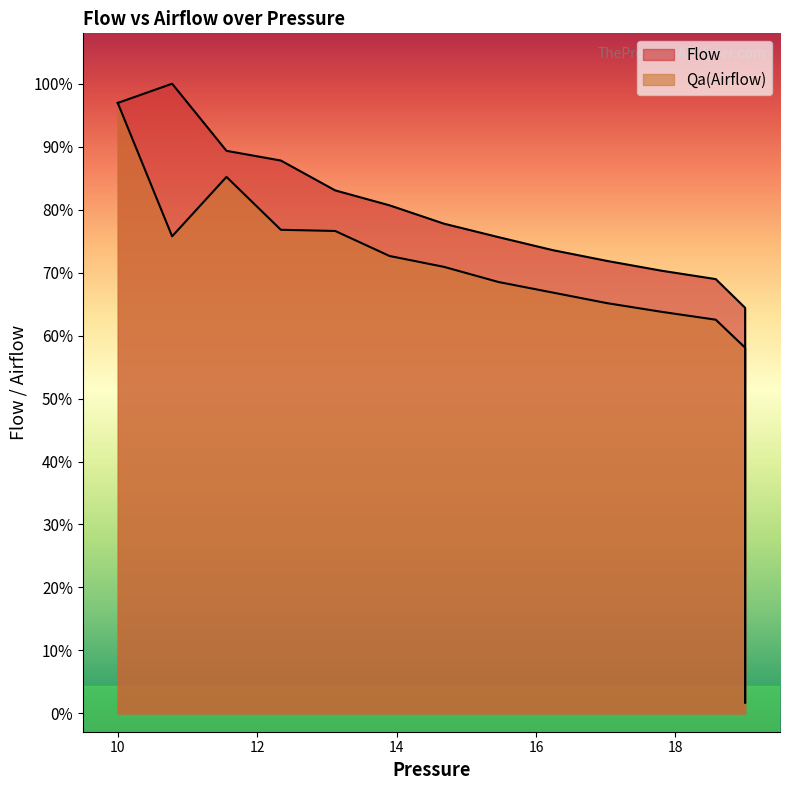

Is the value of Qa(Airflow) at 29 greater than the value of Flow at 15?

No